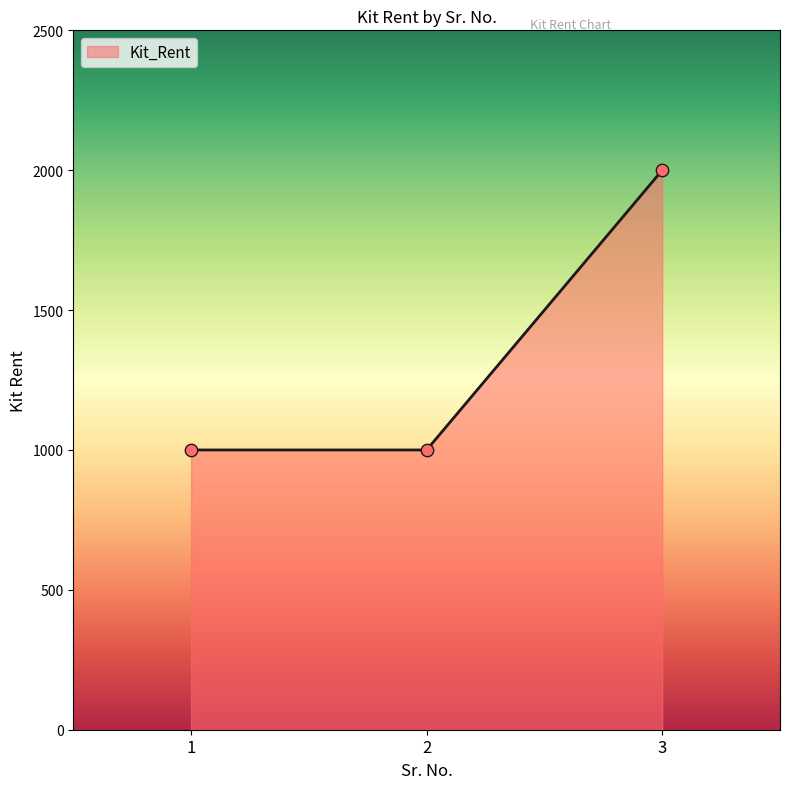

Approximately how many times larger is the value at 2 compared to 3?

0.5